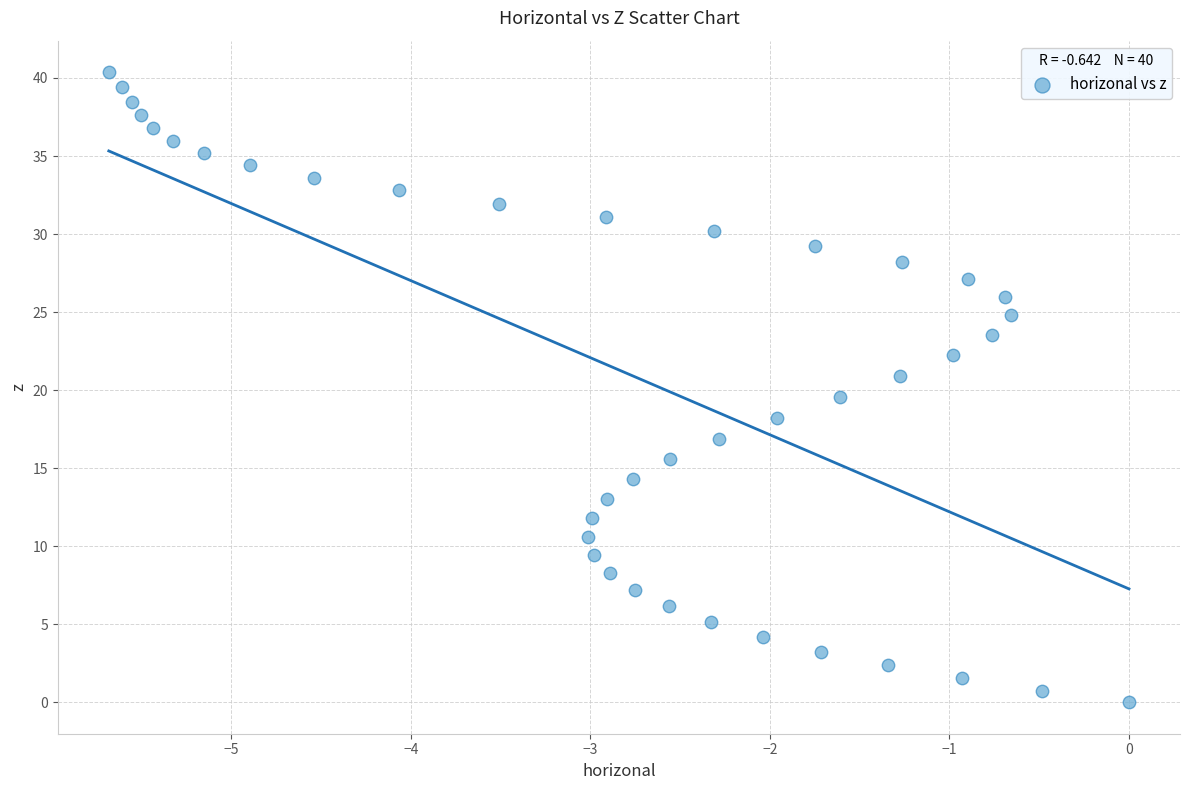

What is the range of Y values (max minus min)?

40.4